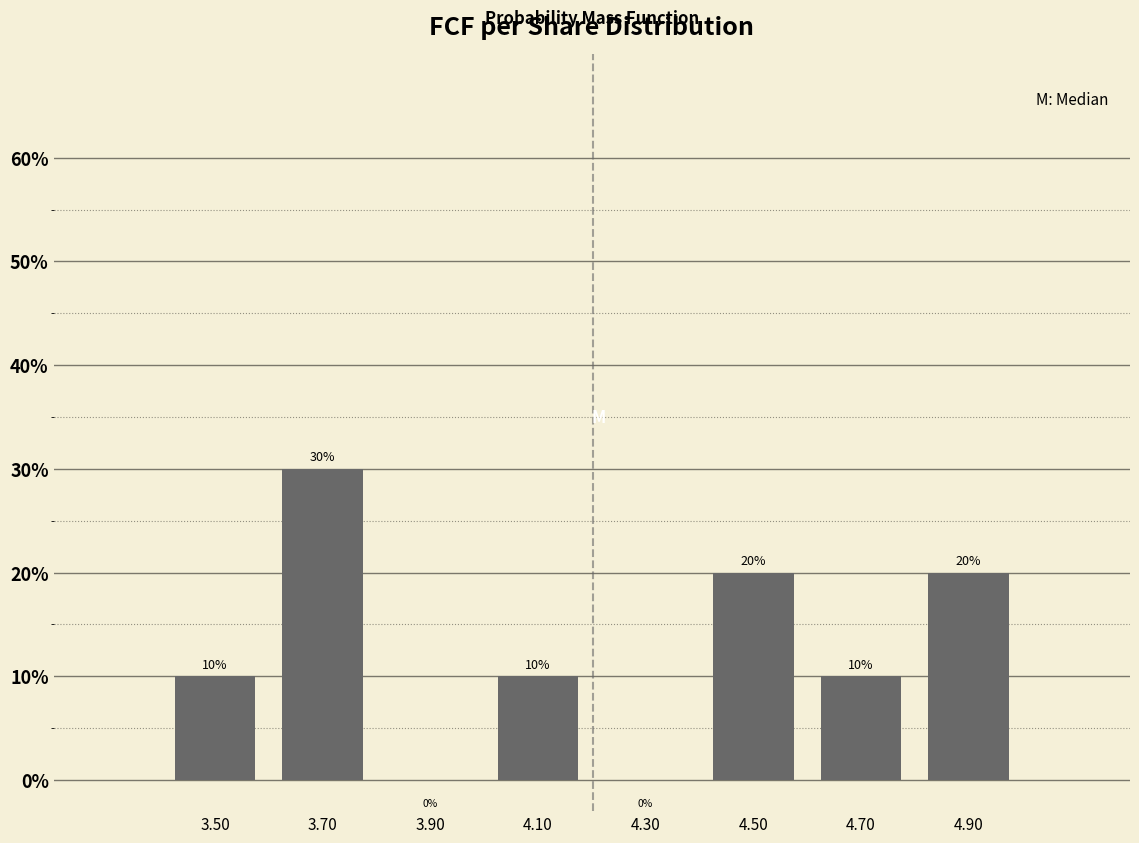

How tall is the bar that spans 4.8 to 5.0 on the x-axis?

20